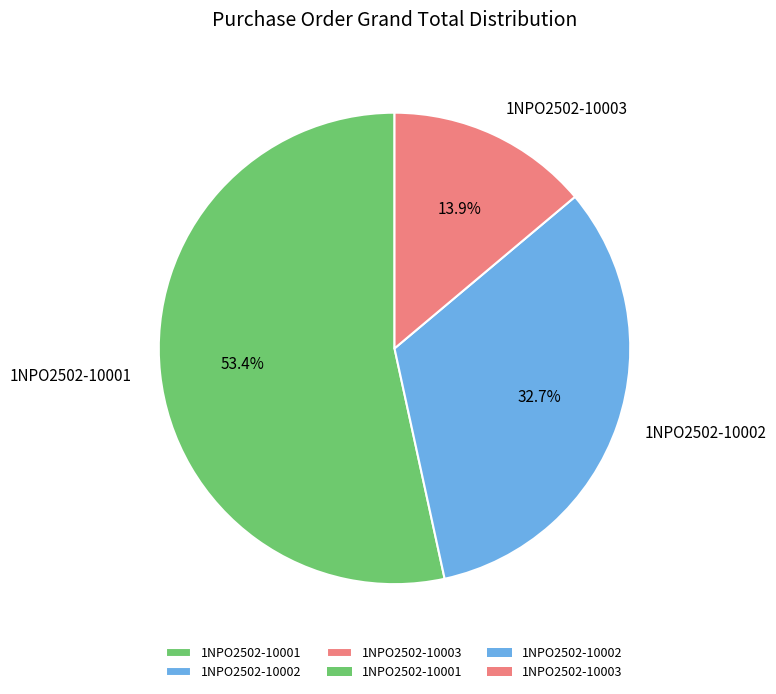

True or false: 1NPO2502-10001 accounts for 53% of the total.

True